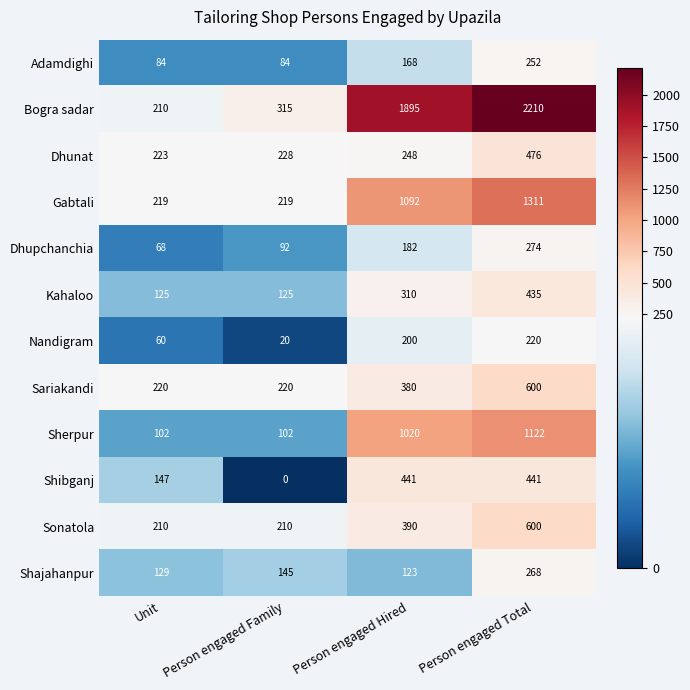

Is the value of Kahaloo at Unit greater than the value of Shajahanpur at Person engaged Total?

No